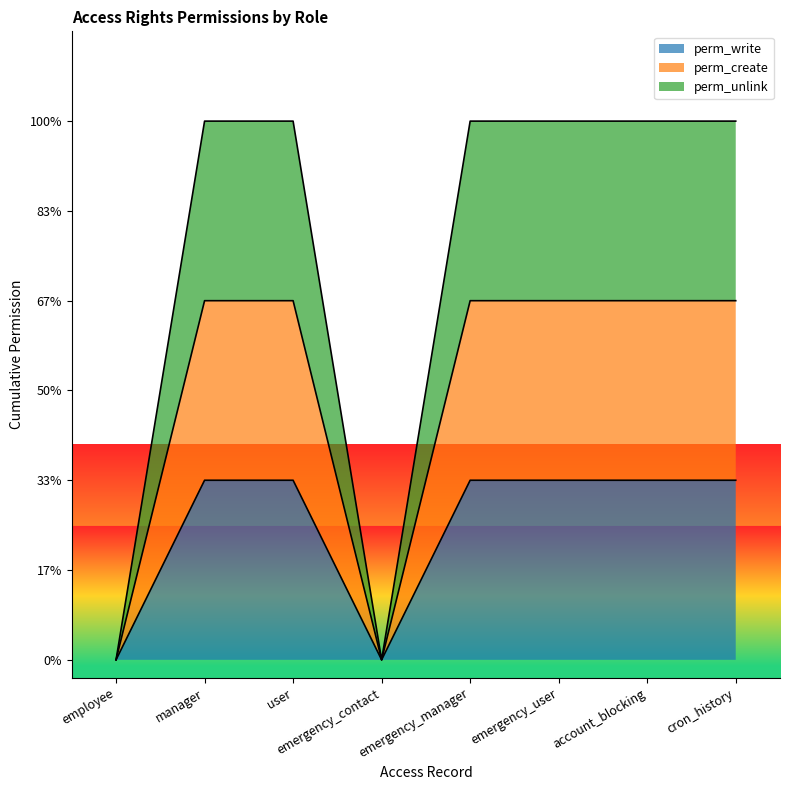

True or false: perm_create and perm_unlink cross at least once.

False